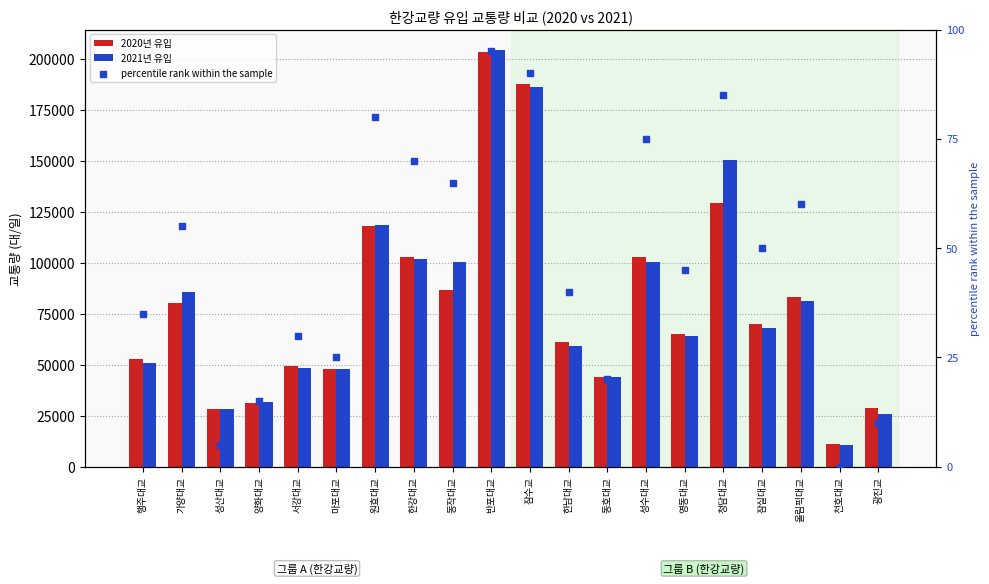

At which category is the sum across all series the highest?

반포대교